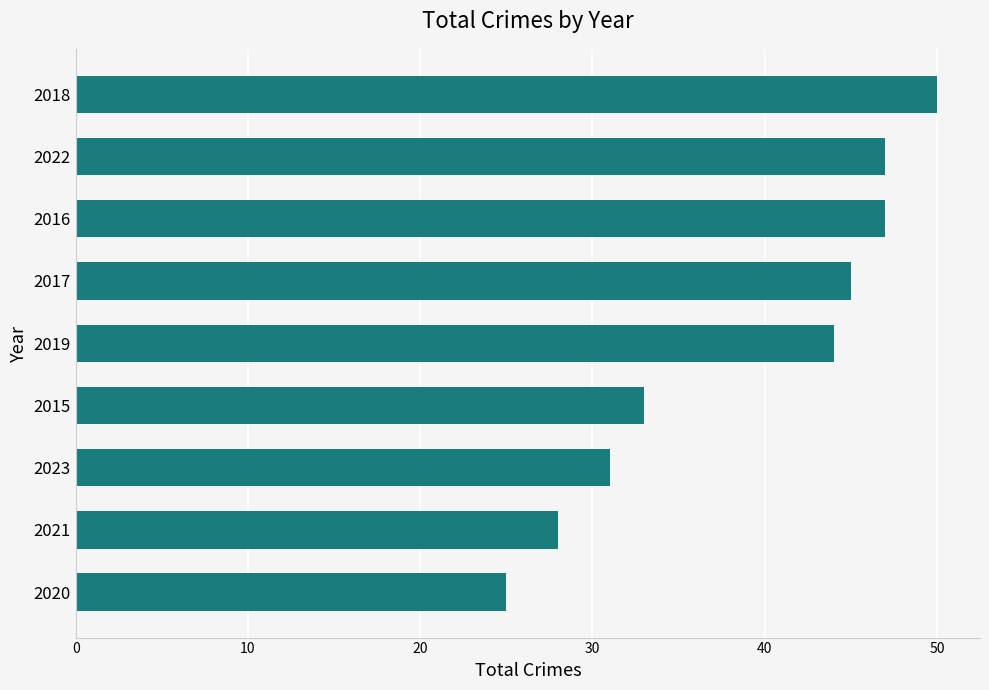

Count the number of data series in this chart.

1